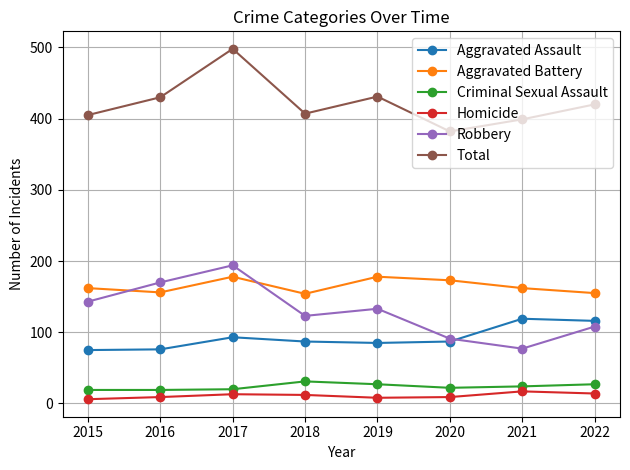

Which series changed the most between 2017 and 2018?

Total